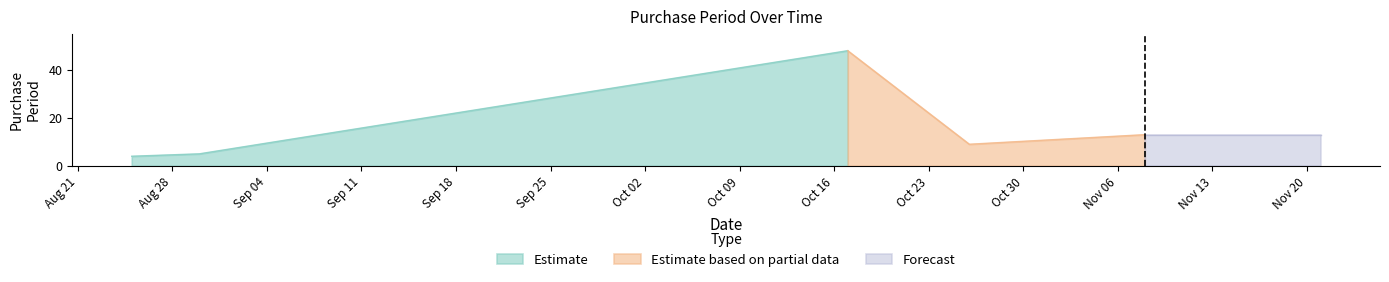

At which label does the data first exceed 13?

2017-10-17